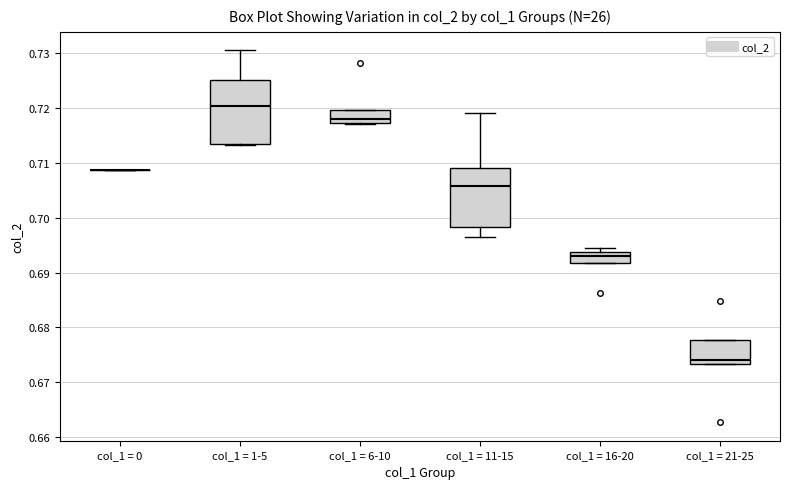

Reading left to right, read every box against the y-axis: the position of its median line, the range the box covers, and the ends of its whiskers. The values are not printed on the chart, so give them approximately, as read against the axis.

col_1 = 0: box collapsed to a line at 0.709, whiskers 0.709 to 0.709
col_1 = 1-5: median 0.720, box 0.713 to 0.725, whiskers 0.713 to 0.730
col_1 = 6-10: median 0.718, box 0.717 to 0.720, whiskers 0.717 to 0.720
col_1 = 11-15: median 0.706, box 0.698 to 0.709, whiskers 0.697 to 0.719
col_1 = 16-20: median 0.693, box 0.692 to 0.694, whiskers 0.692 to 0.695
col_1 = 21-25: median 0.674, box 0.673 to 0.678, whiskers 0.673 to 0.678